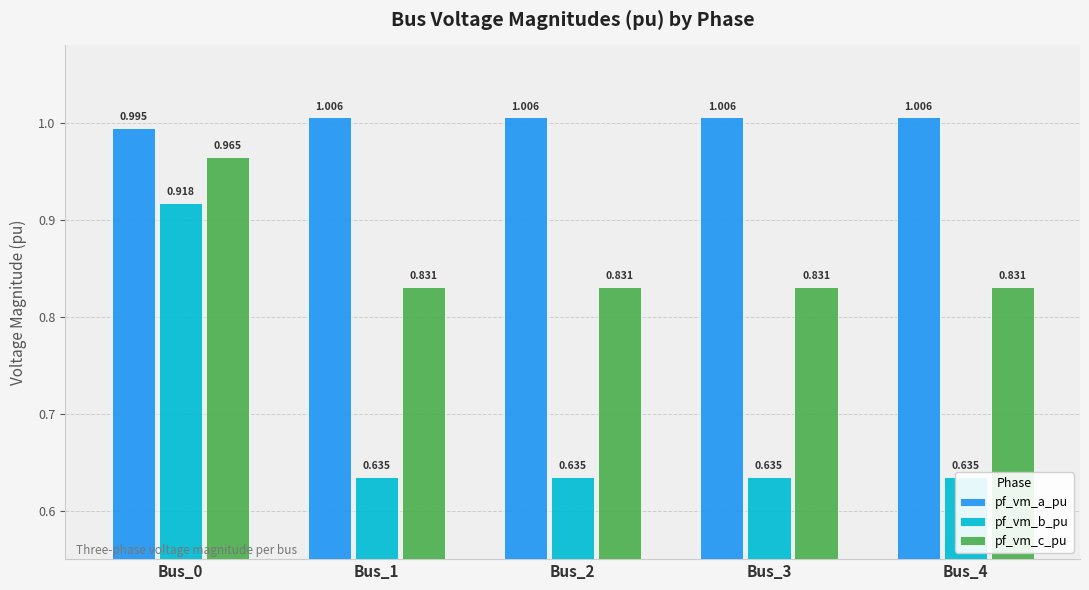

What is the sum of the pf_vm_c_pu values at Bus_4 and Bus_1?

1.7